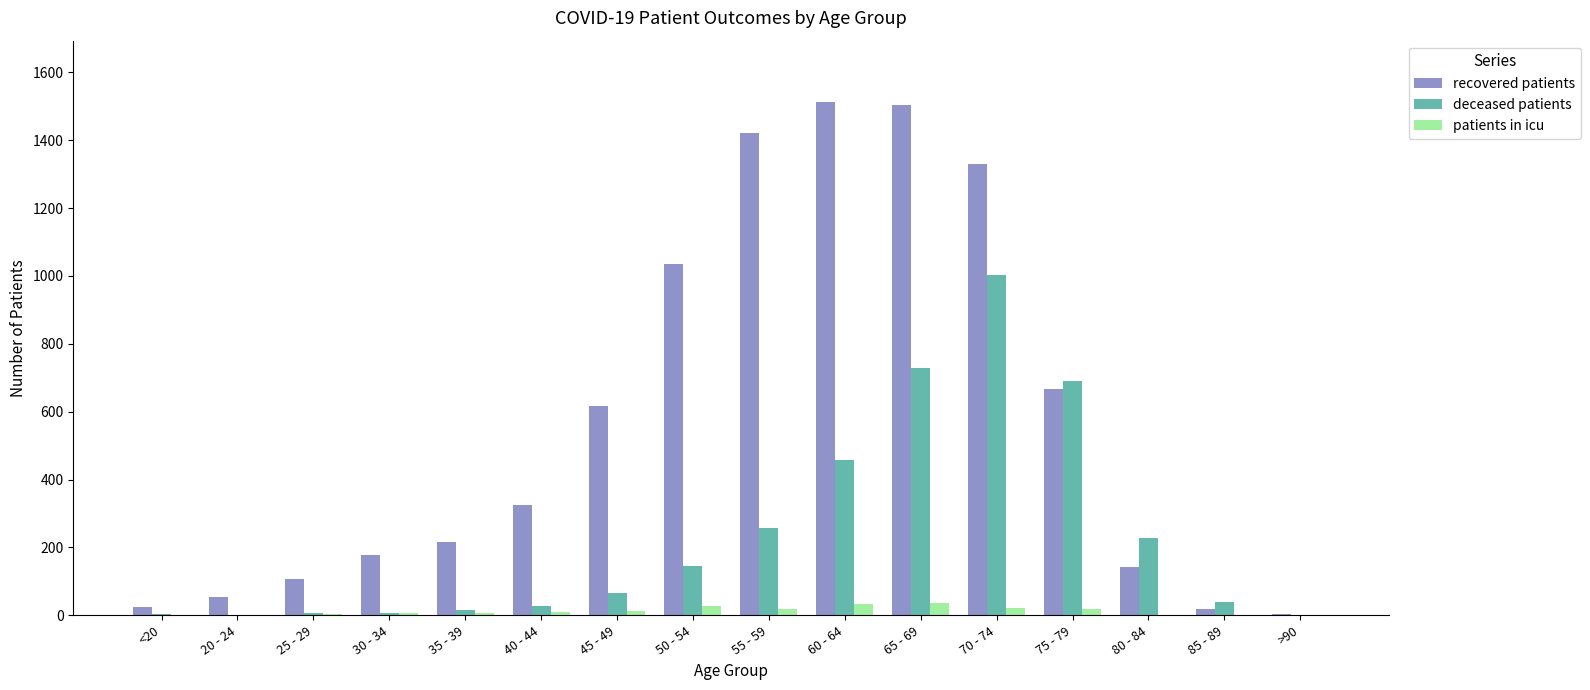

Between 25 - 29 and 60 - 64, which series saw the biggest shift?

recovered patients